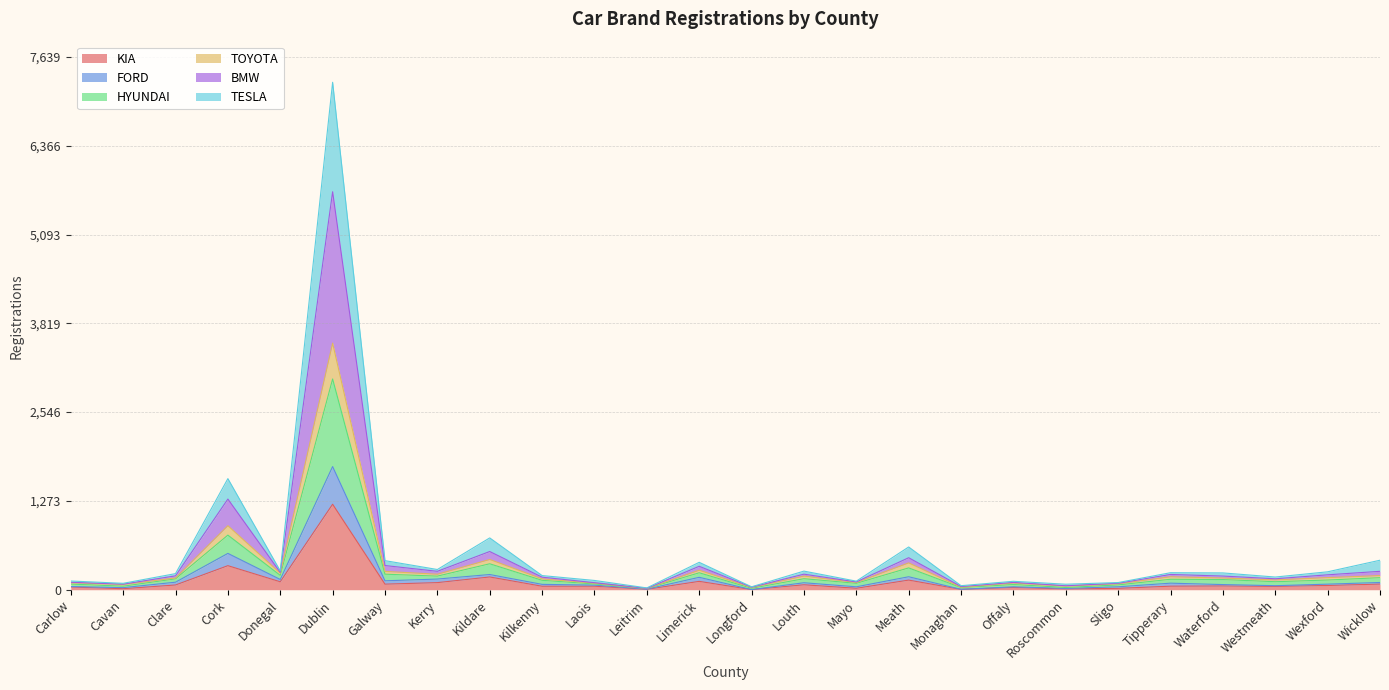

How many interior local valleys does the KIA series have?

10